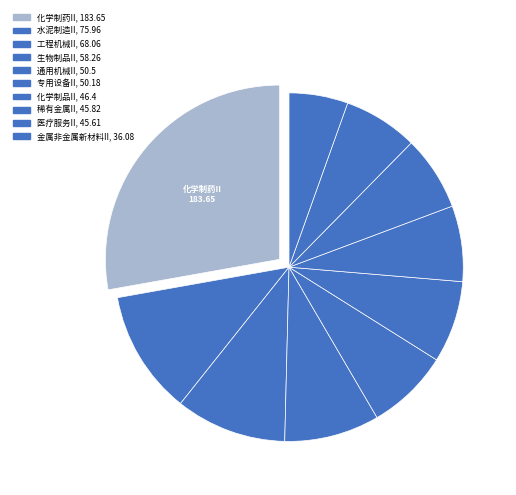

Which category has the biggest portion of the pie?

化学制药II